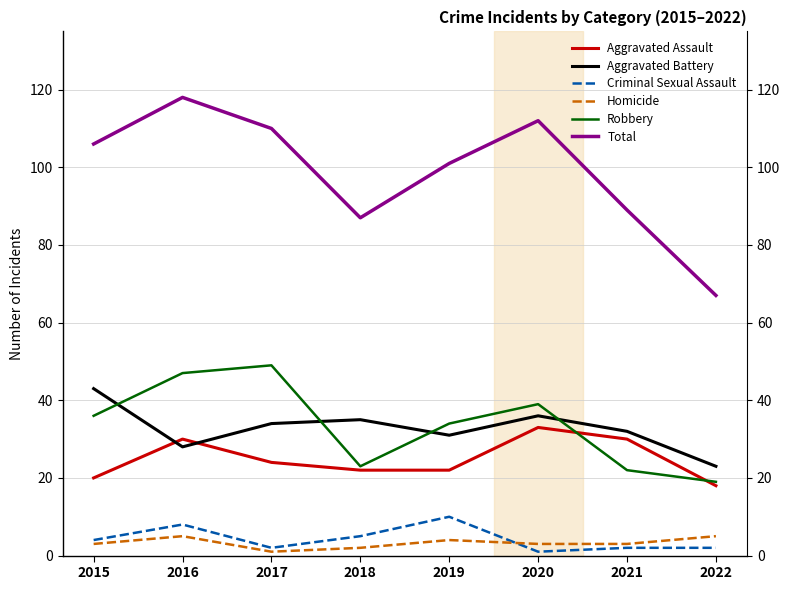

Is it true that Aggravated Assault equals 20 at 2015?

True